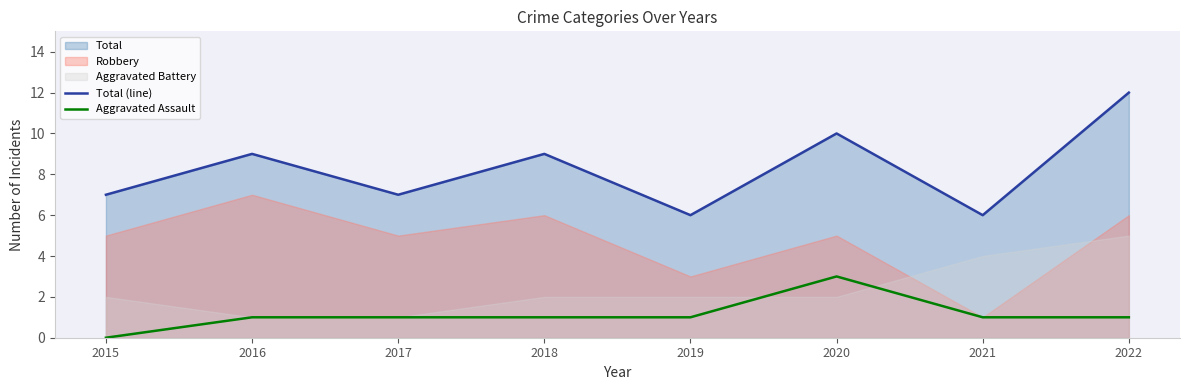

In Total (line), how many points are higher than both neighbors (excluding endpoints)?

3